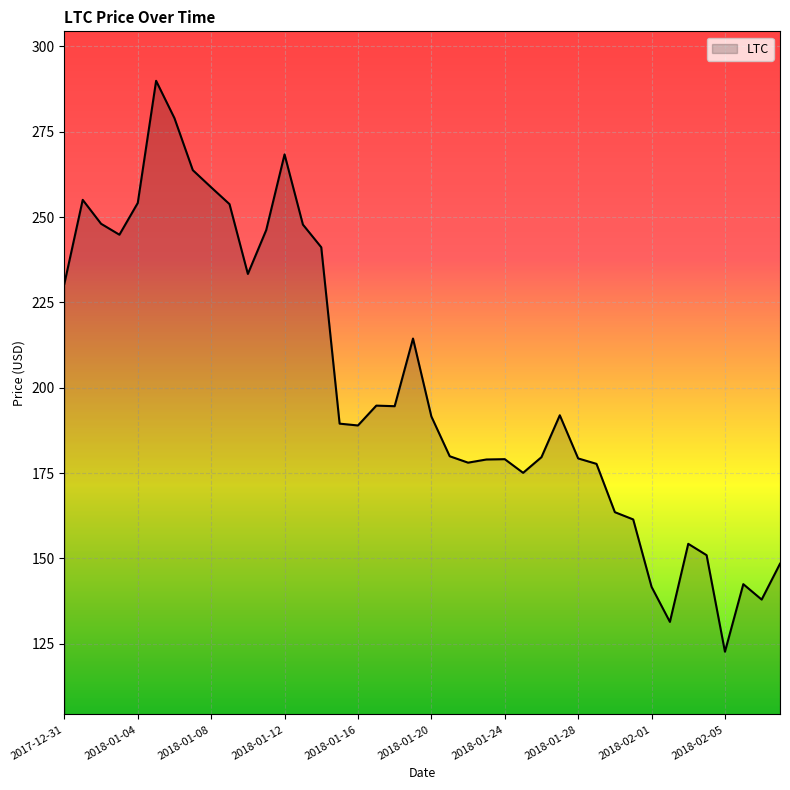

Does the chart have visible grid lines?

Yes